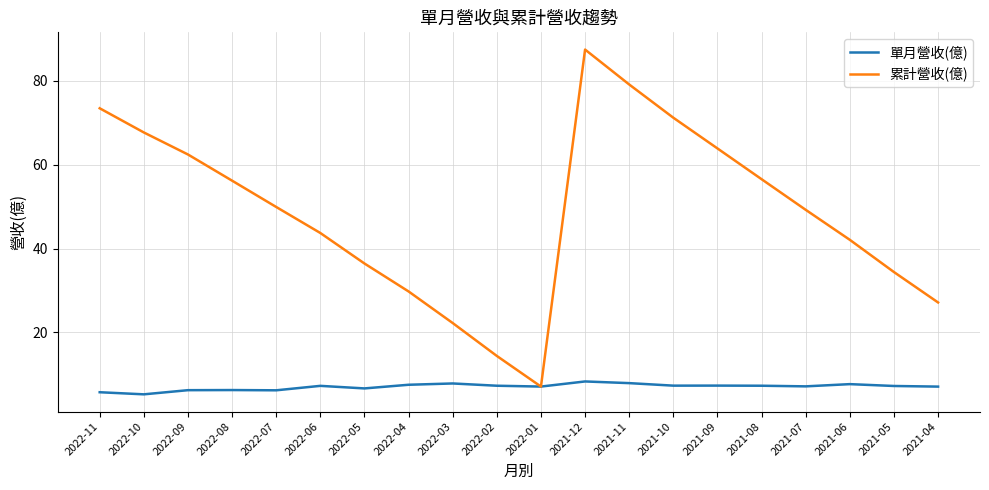

What is the average value of the 單月營收(億) series?

7.0